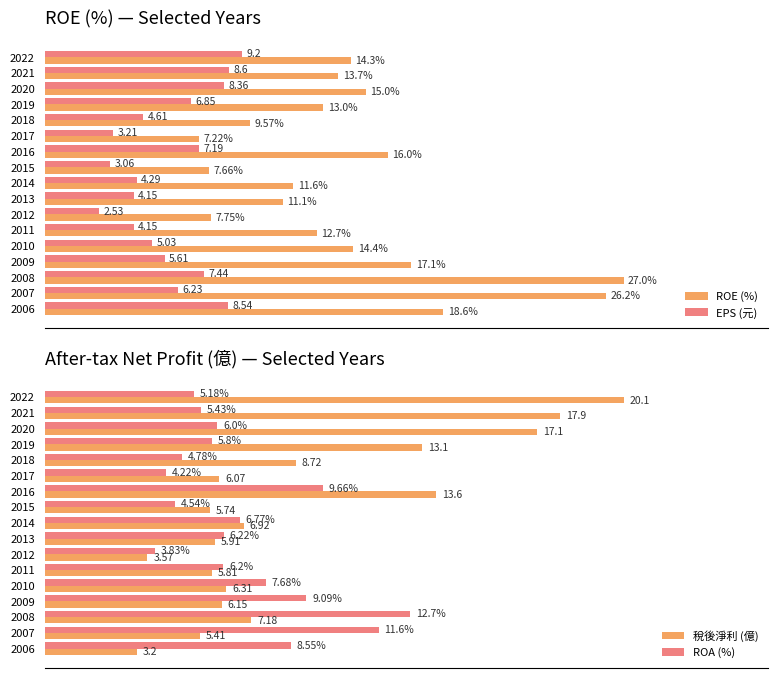

Is the value of ROA (%) at 2007 greater than the value of 稅後淨利 (億) at 2021?

No